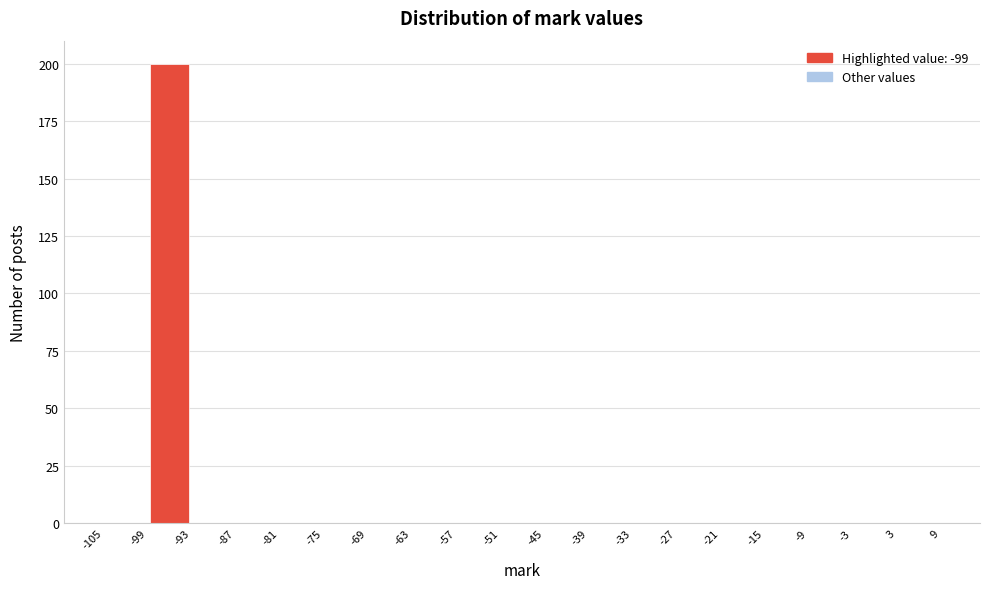

Which range on the x-axis has the tallest bar?

-99 to -93